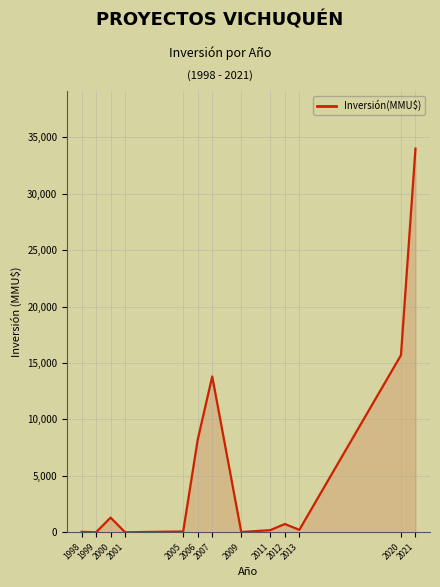

At which label is the value closest to 17000?

2020